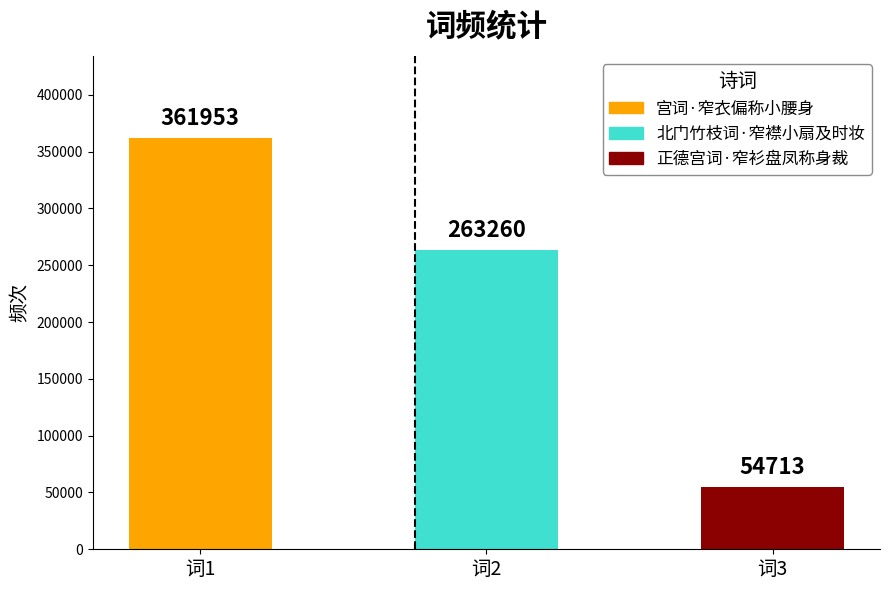

Where does the data first go above 263260?

词1